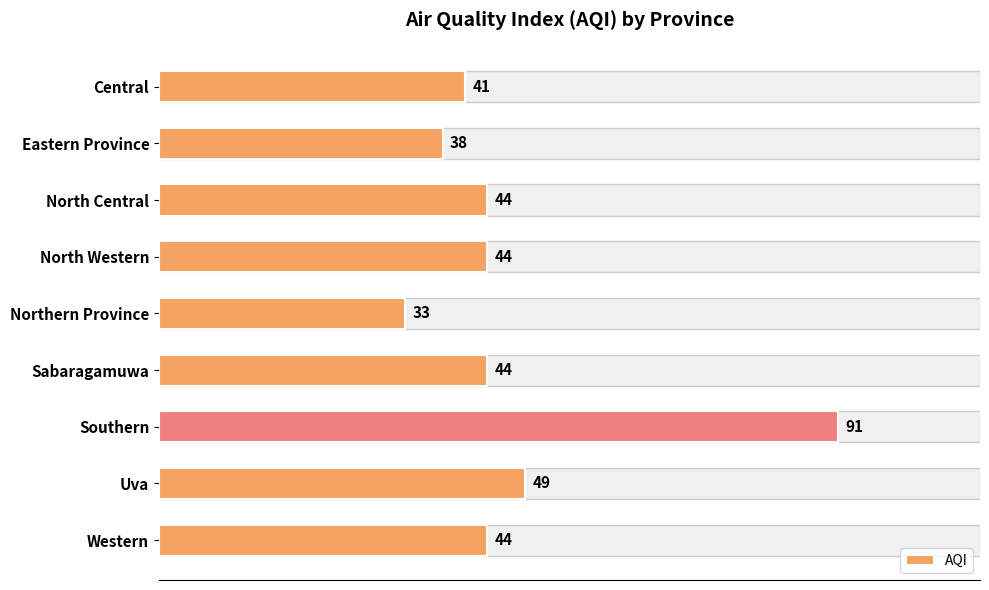

How many data points are less than 44?

3